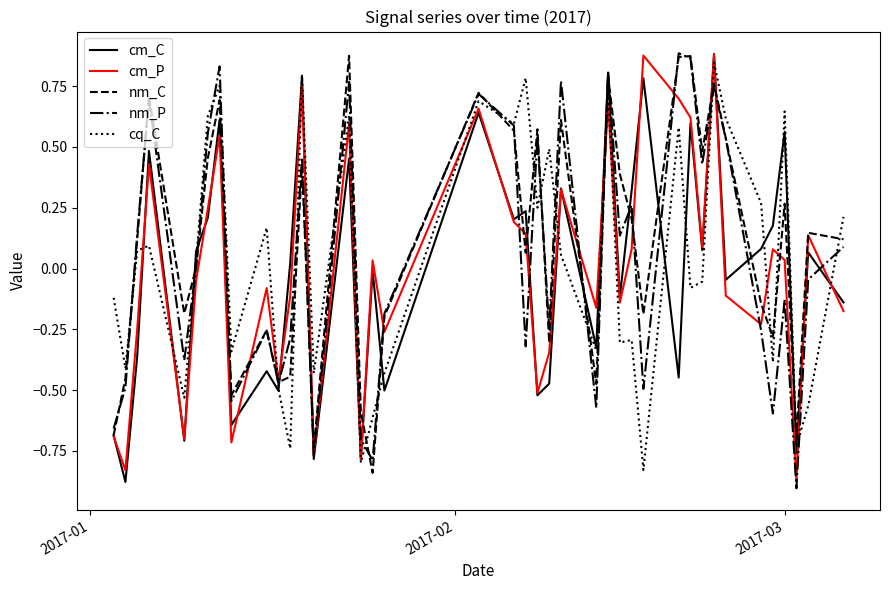

After their last crossing, which series has the higher values: cq_C or nm_C?

cq_C